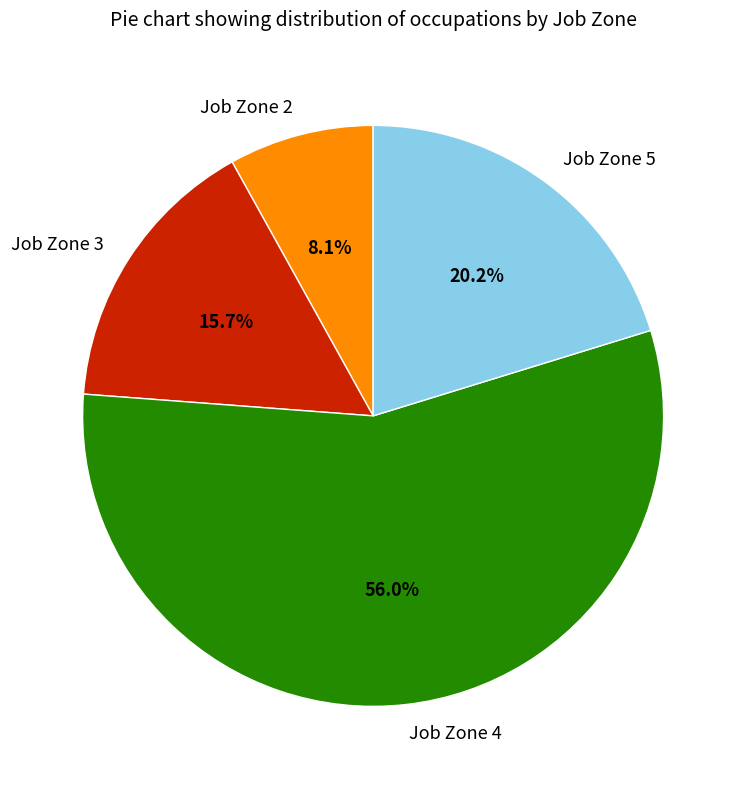

What percentage is NOT represented by Job Zone 2?

91.9%